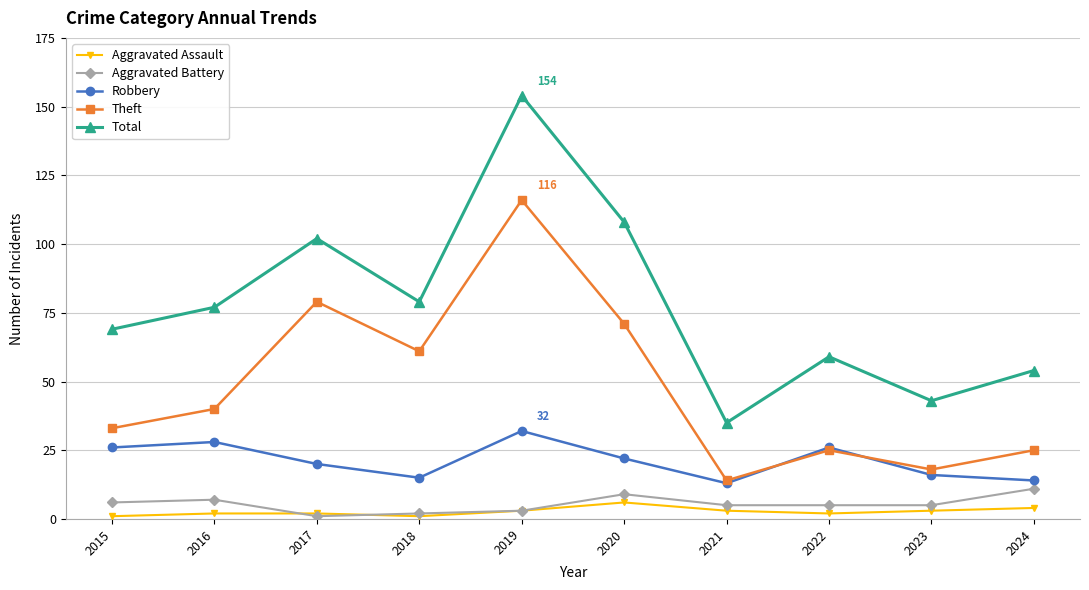

What is the minimum value shown in the chart?

1